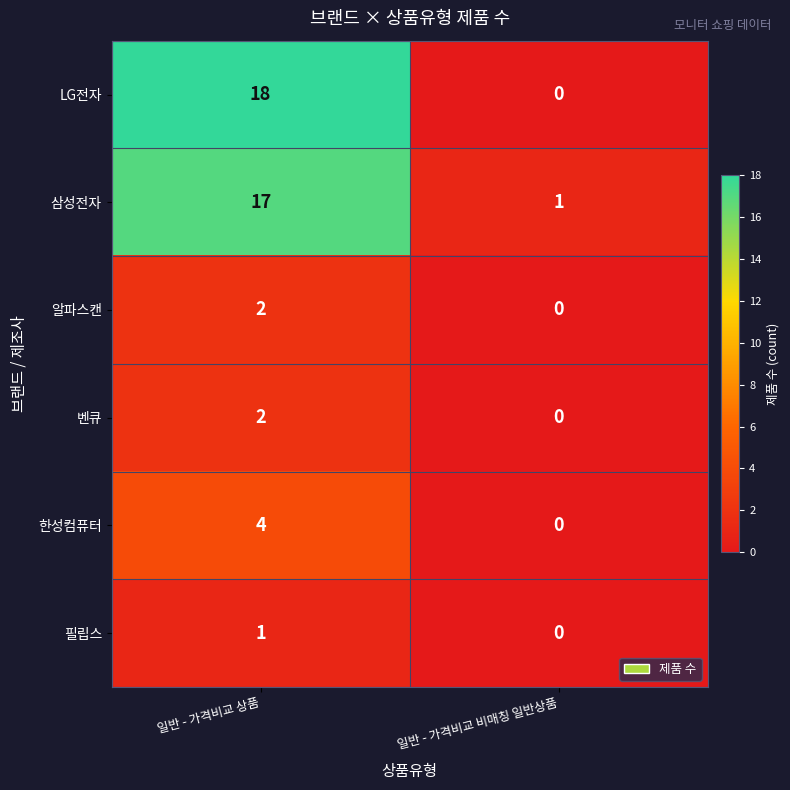

Count the number of data series in this chart.

6